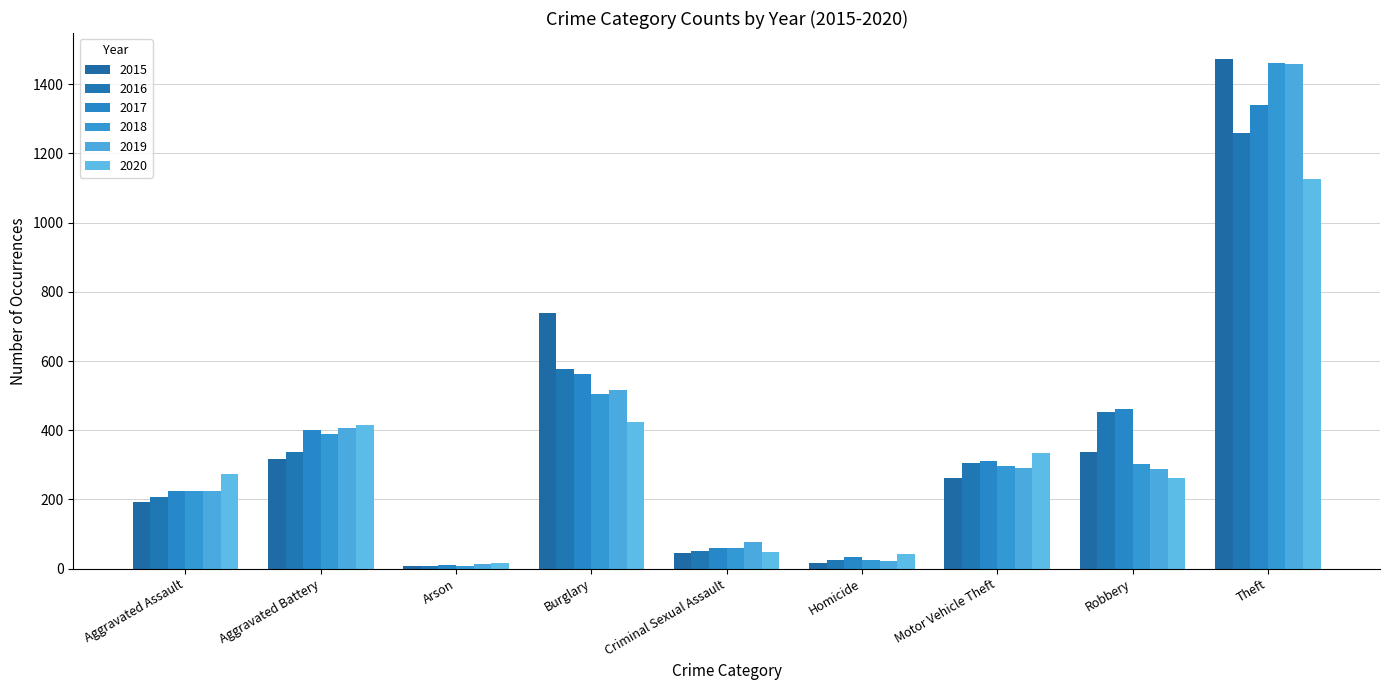

What is the sum of all 2015 values?

3392